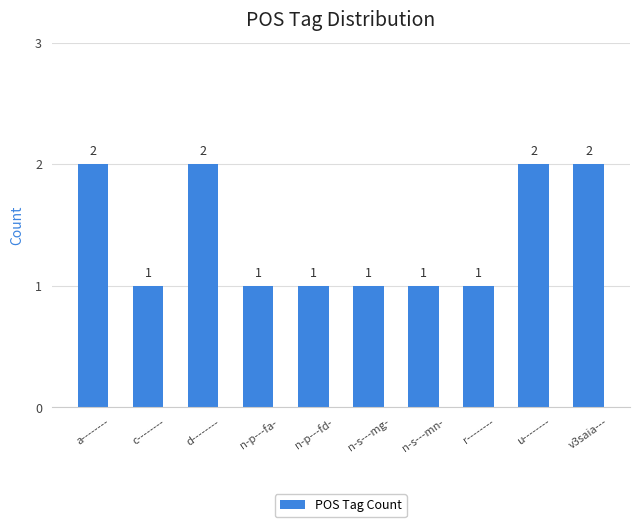

How many values are between 1 and 2?

10